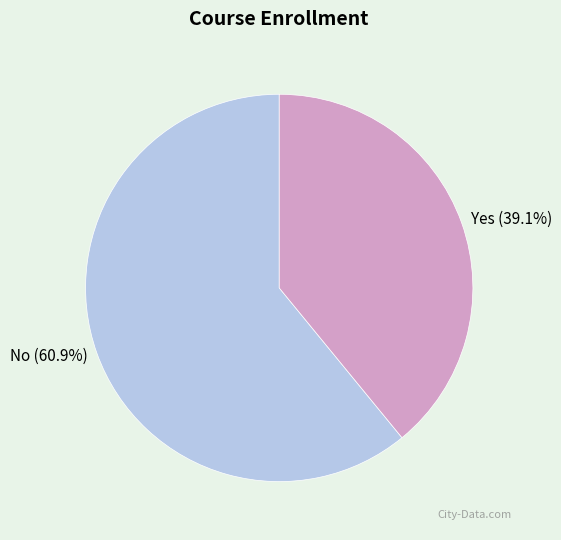

What is the smallest slice in the pie chart?

Yes